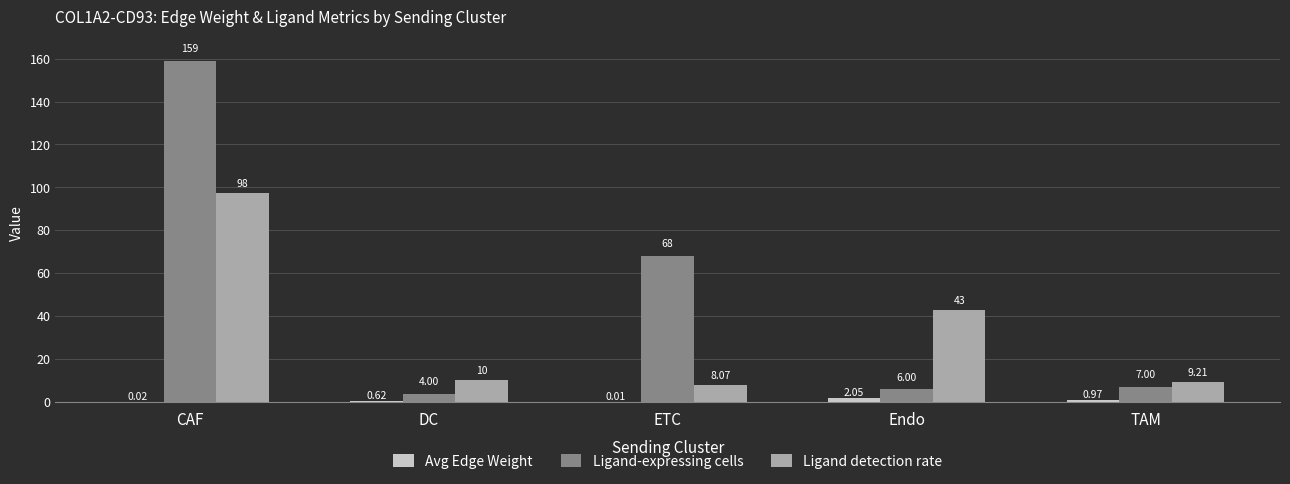

Is the value of Ligand detection rate at CAF greater than the value of Avg Edge Weight at TAM?

Yes